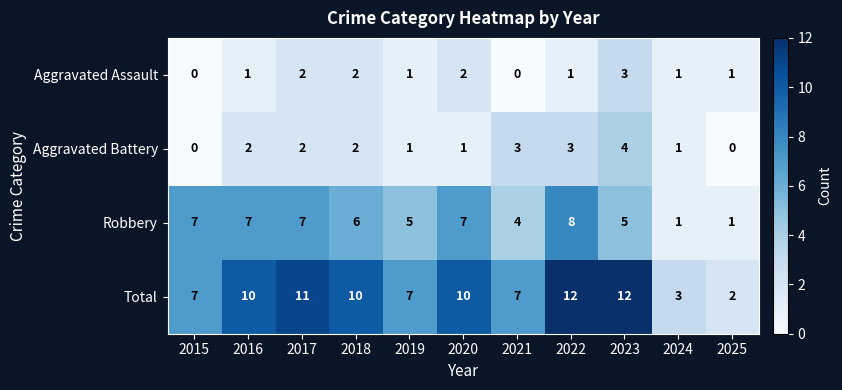

Between 2016 and 2022, which series saw the biggest shift?

Total